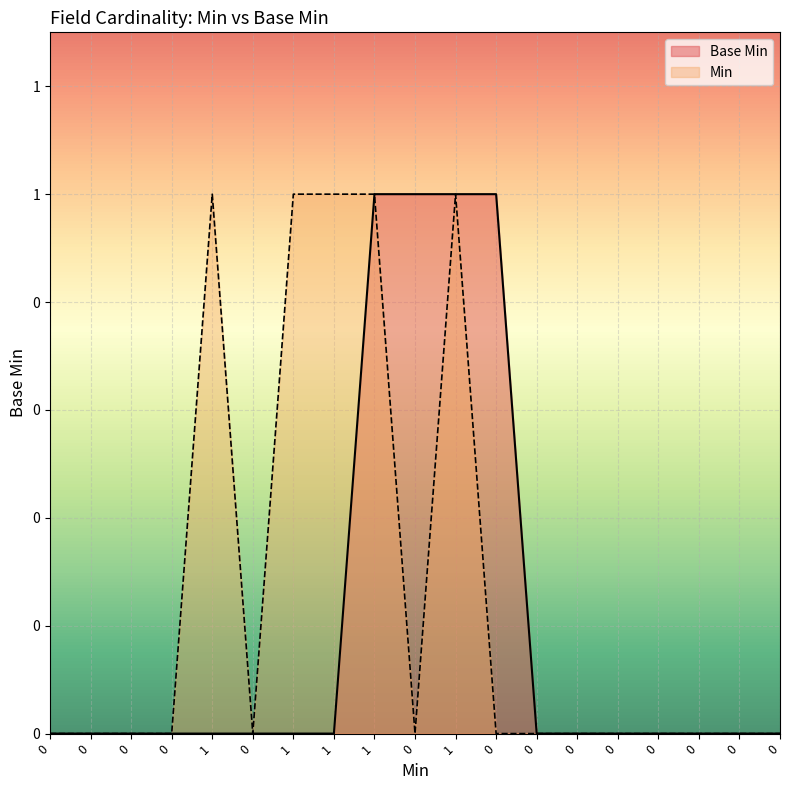

Reading left to right, list all the values displayed in this chart.

0=0	0=0	0=0	0=0	1=0	0=0	1=0	1=0	1=1	0=1	1=1	0=1	0=0	0=0	0=0	0=0	0=0	0=0	0=0